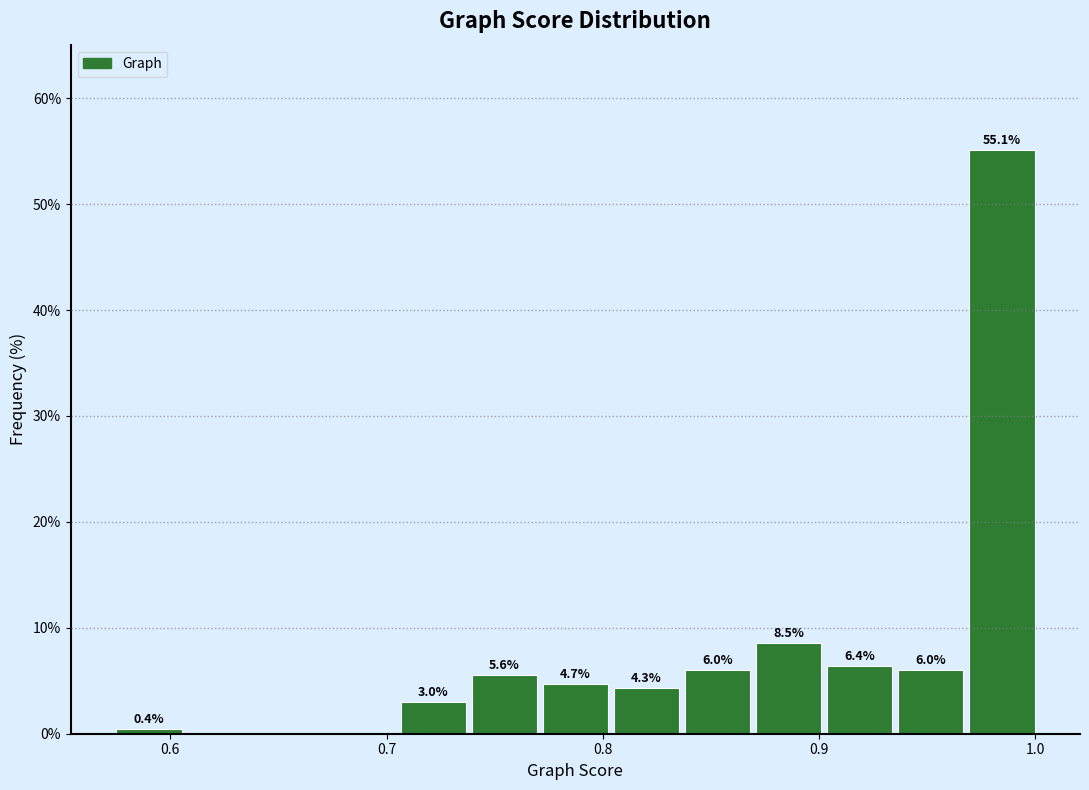

Around what value on the x-axis is the tallest bar? Give the approximate position of its centre, as read against the axis.

0.98